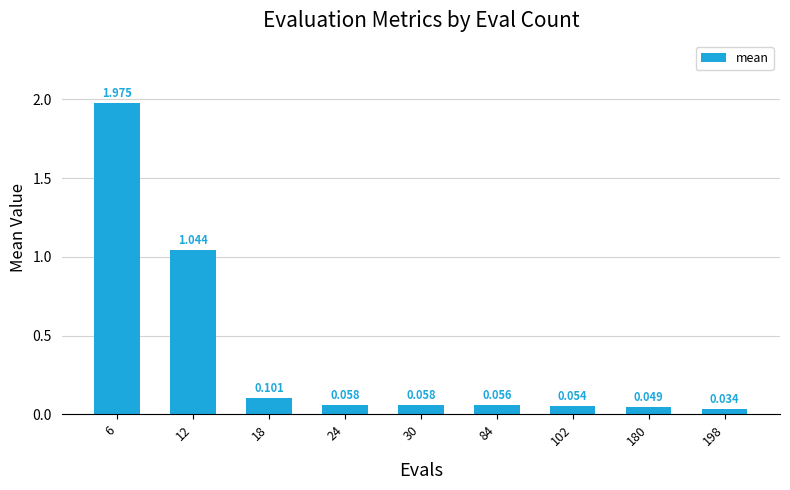

Reading right to left, what are all the values shown in this chart?

0.0	0.0	0.1	0.1	0.1	0.1	0.1	1.0	2.0